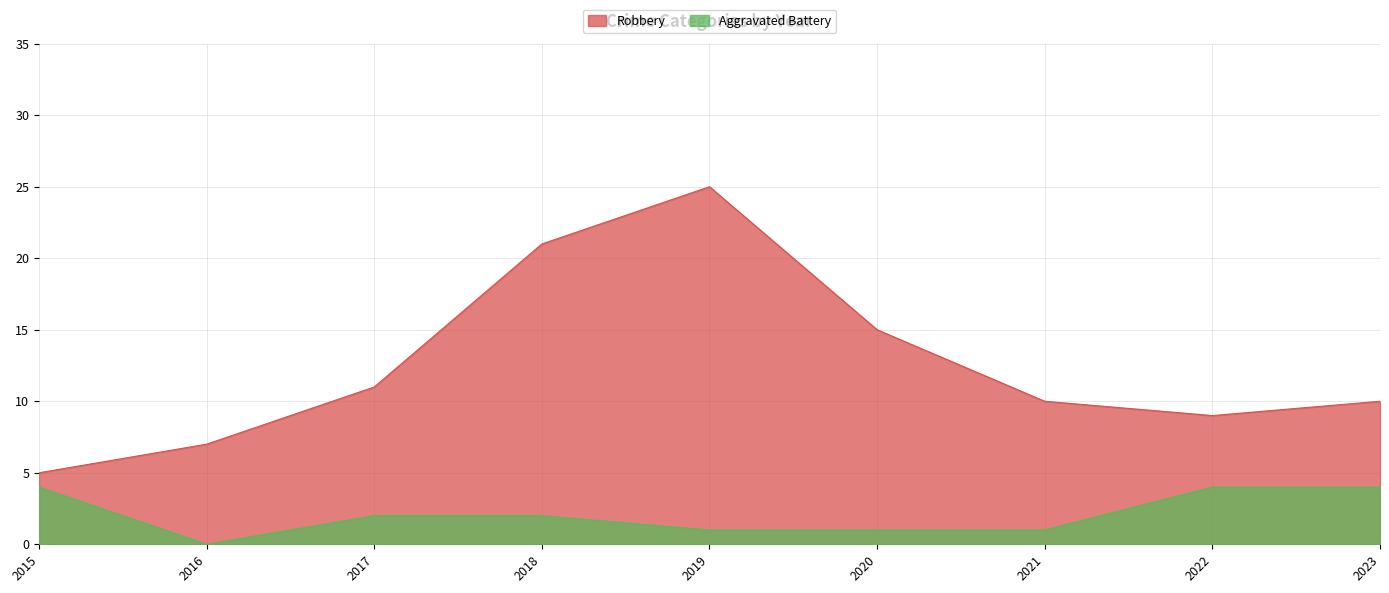

What is the highest value of the Robbery series?

25